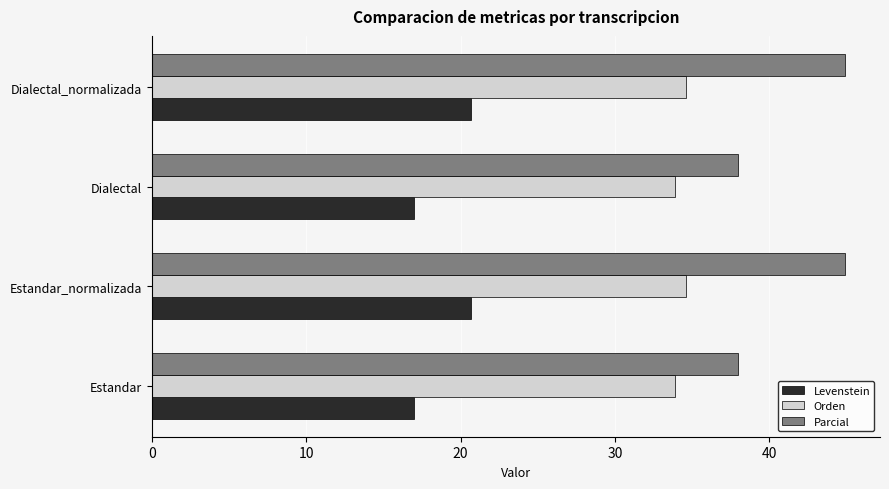

The value of Parcial at Estandar is 38.0. True or false?

True